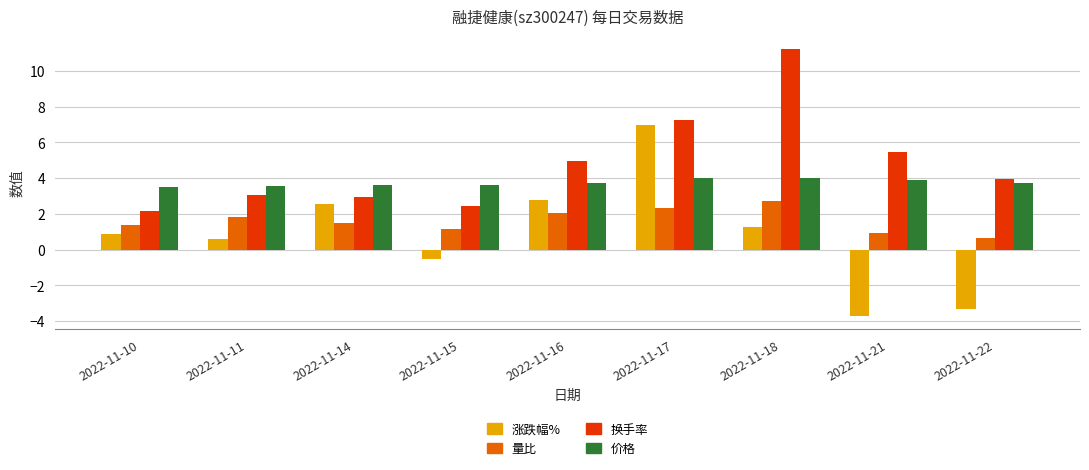

Does the chart contain stacked bars?

No